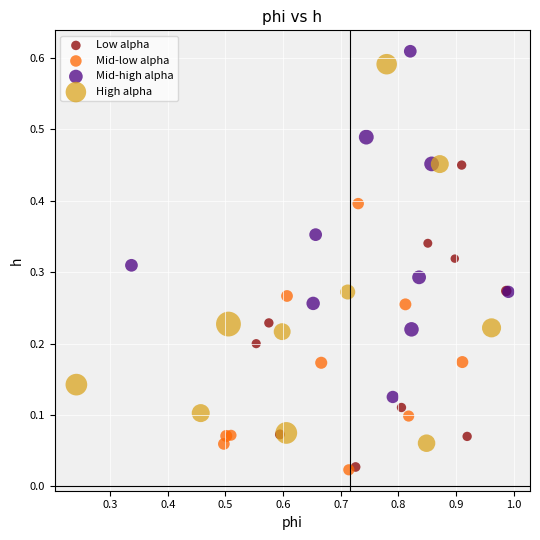

Which series has the widest spread of Y values?

High alpha